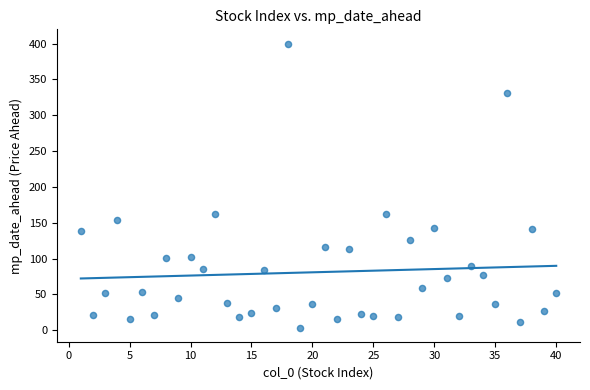

What is the range of X values (max minus min)?

39.0